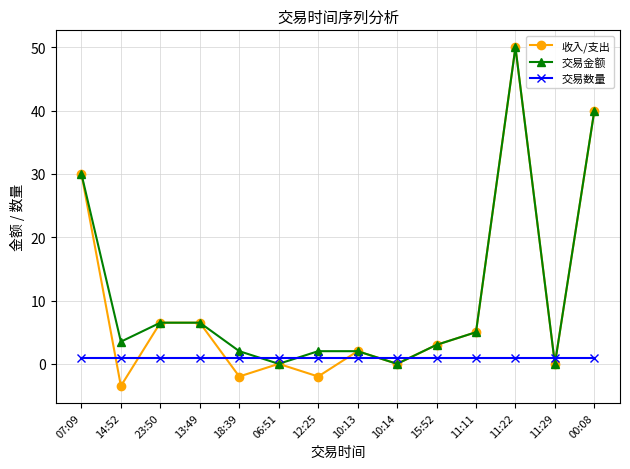

At which label does 收入/支出 reach its peak?

11:22